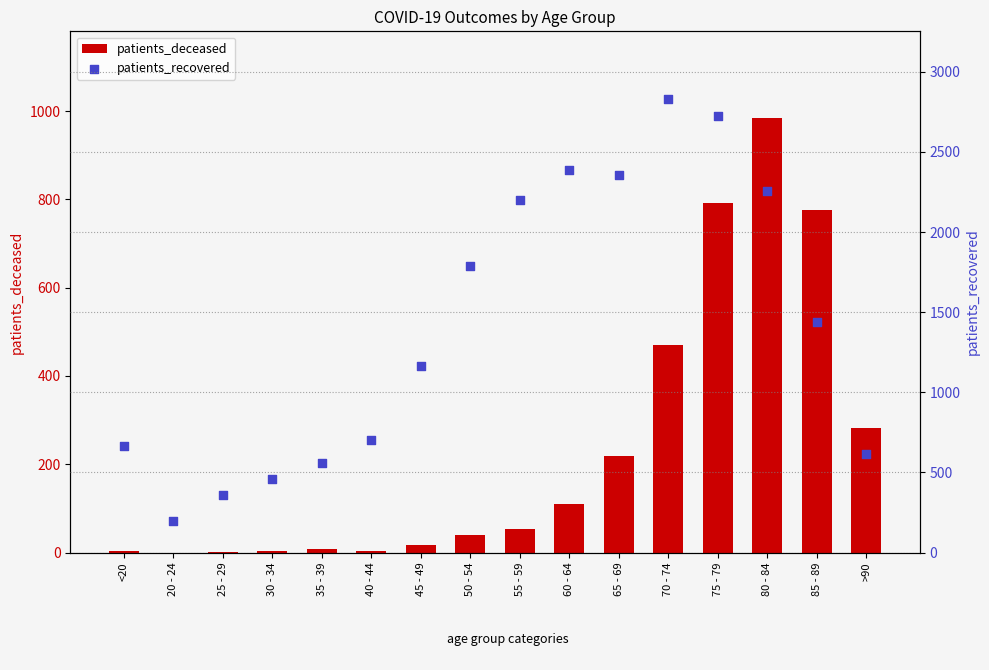

Which series has the widest spread of Y values?

patients_recovered